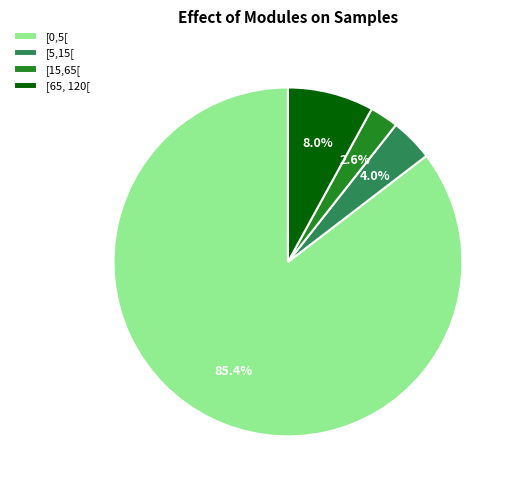

How many segments does this pie chart have?

4